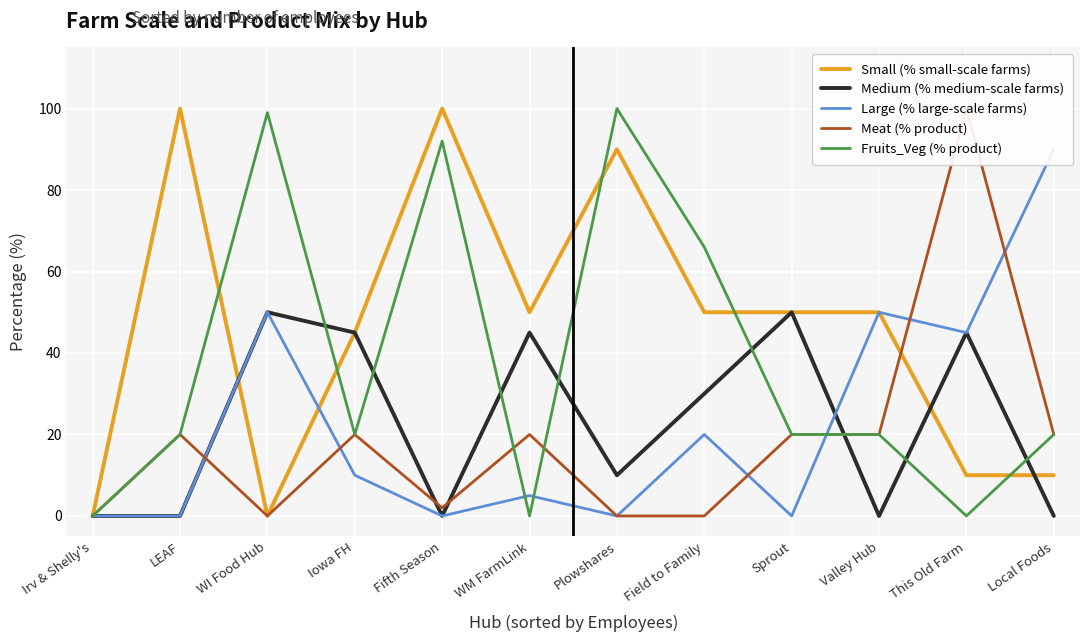

The value of Fruits_Veg (% product) at Plowshares is 100. True or false?

True